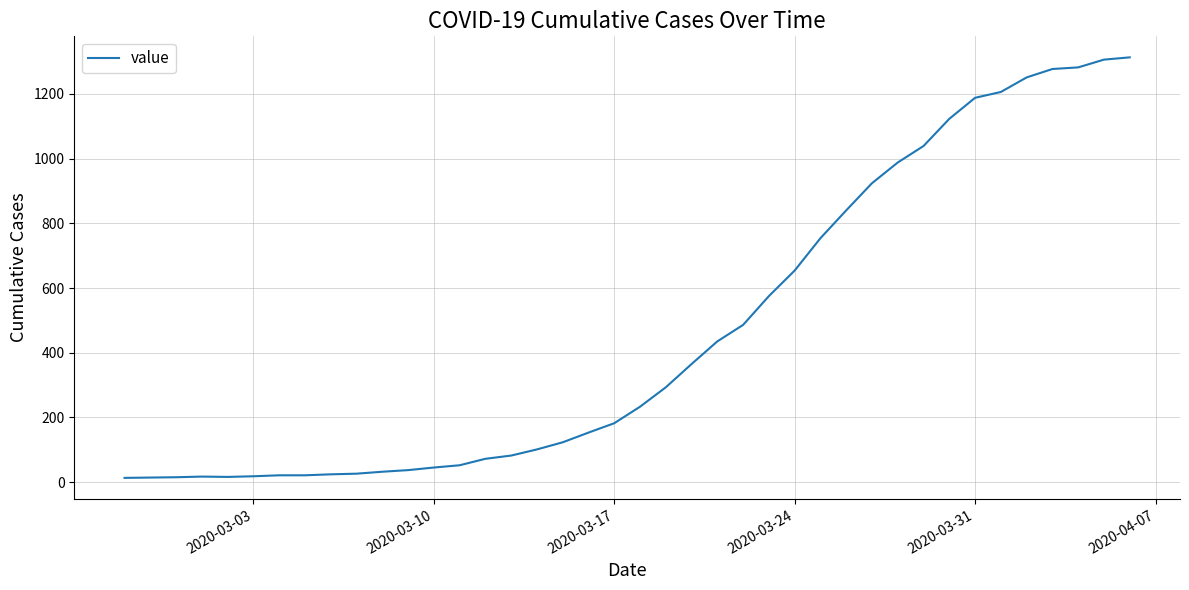

What is the difference between the maximum and minimum values?

1300